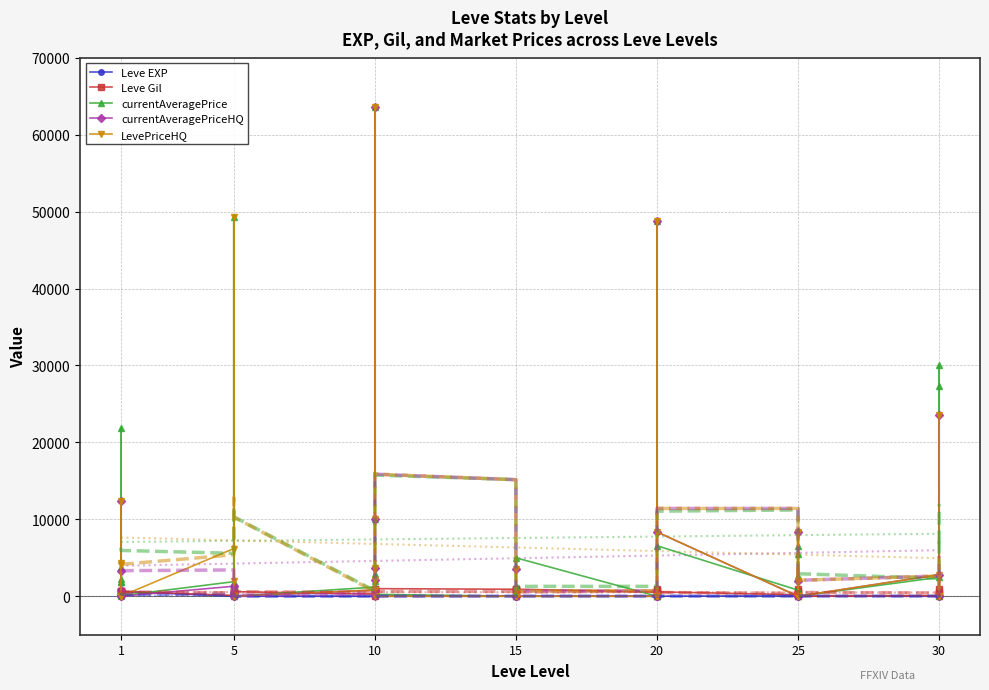

How many values in the Leve Gil series are below 570?

20